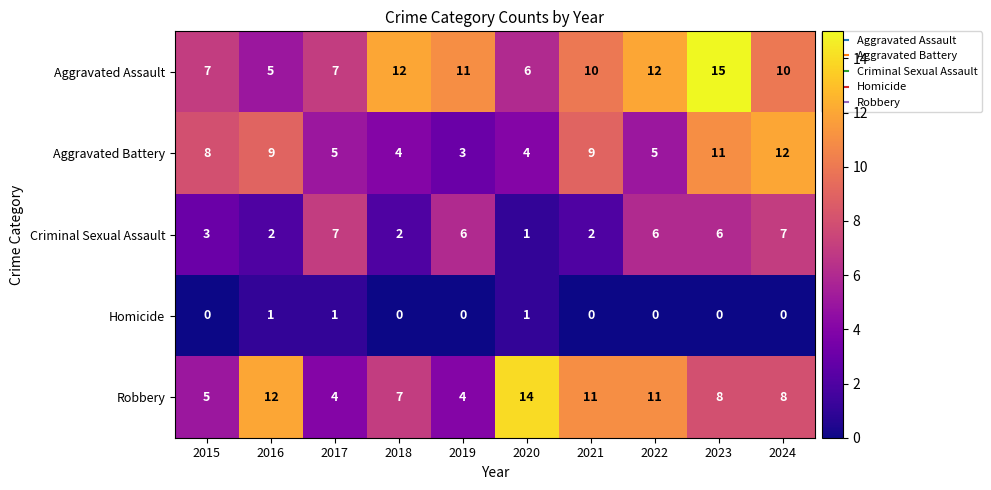

True or false: Criminal Sexual Assault has a value of 1 at 2018.

False